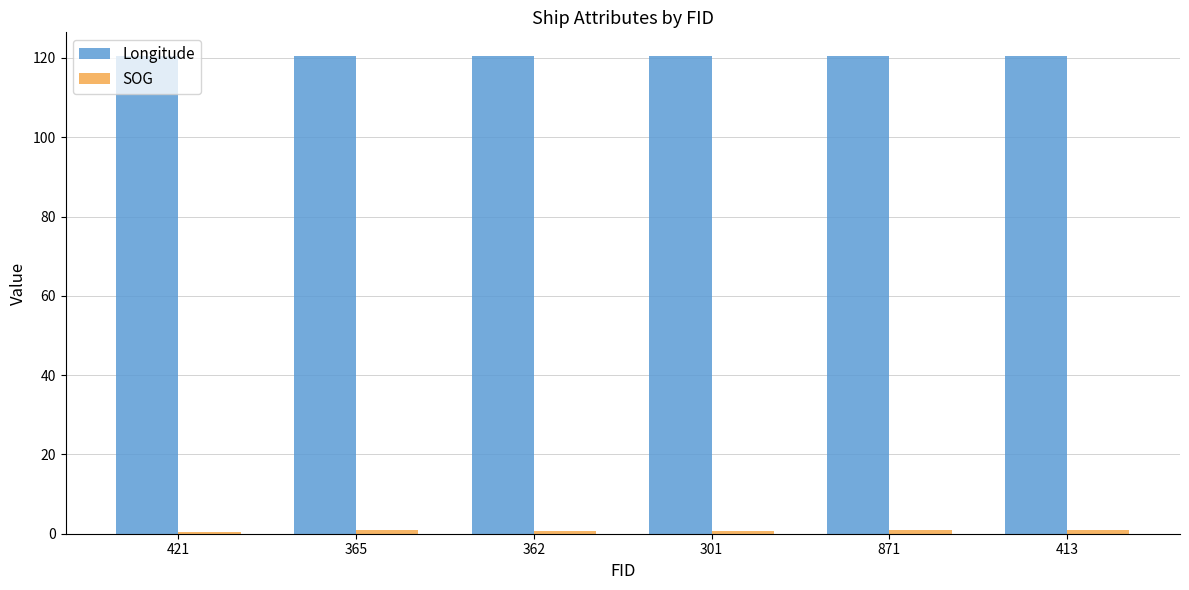

What position from the right is 871?

2